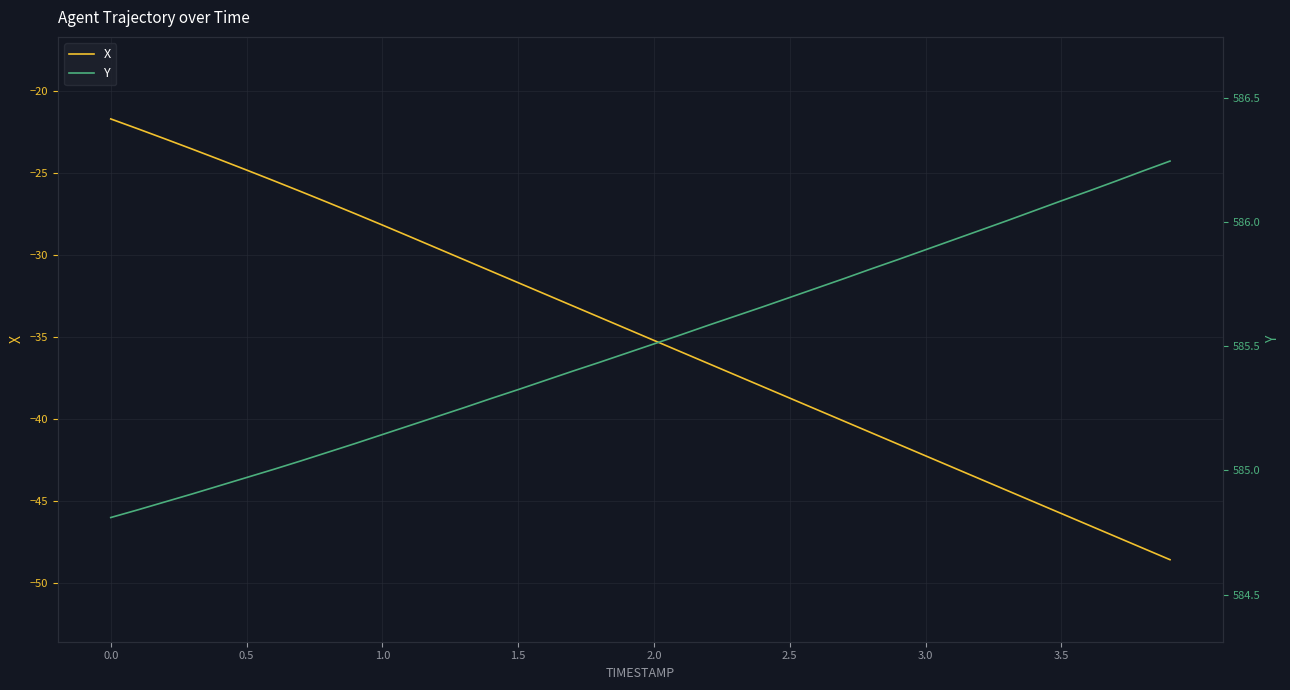

True or false: X and Y cross at least once.

False